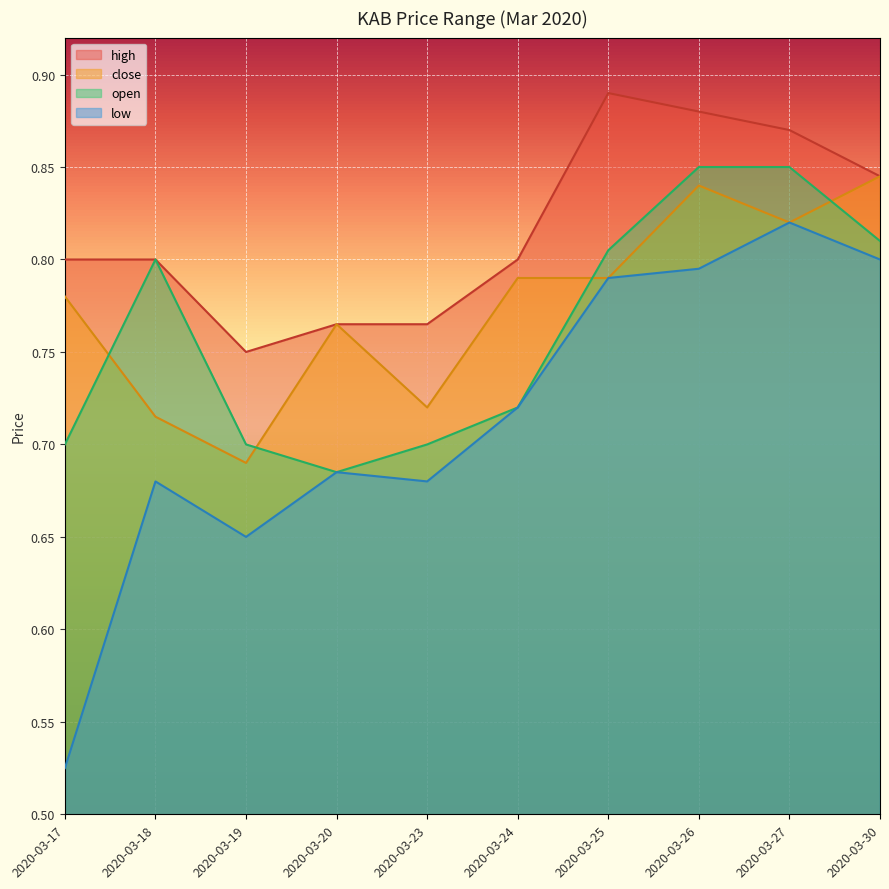

True or false: low and open cross at least once.

False